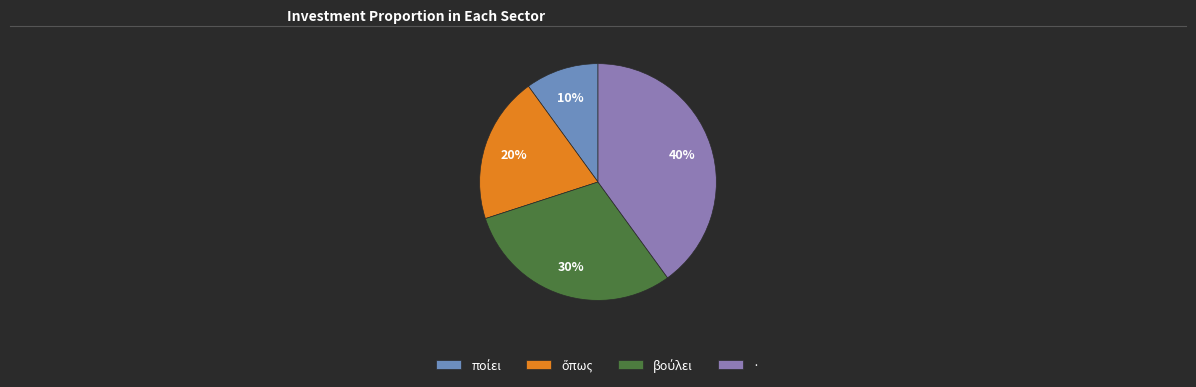

Is there any slice that represents more than half of the pie?

No